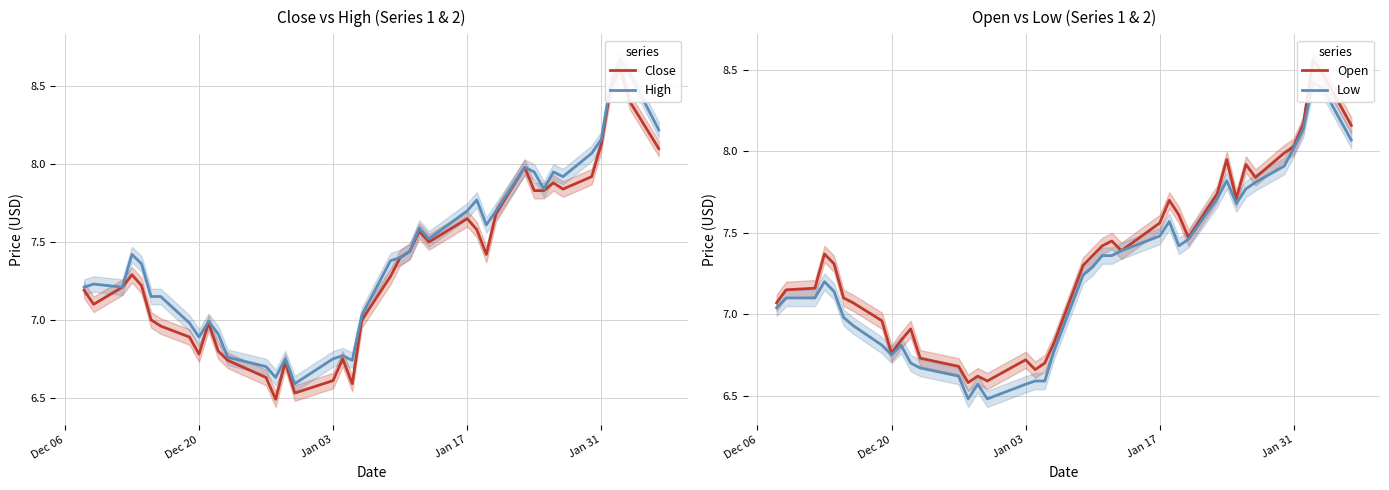

What is the difference between the maximum and second lowest values in the Close series?

2.1